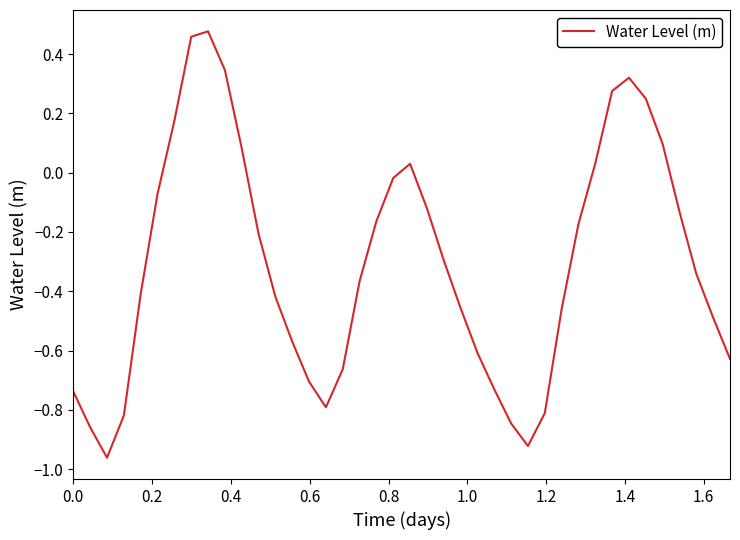

What is the difference between the maximum and minimum values?

1.4